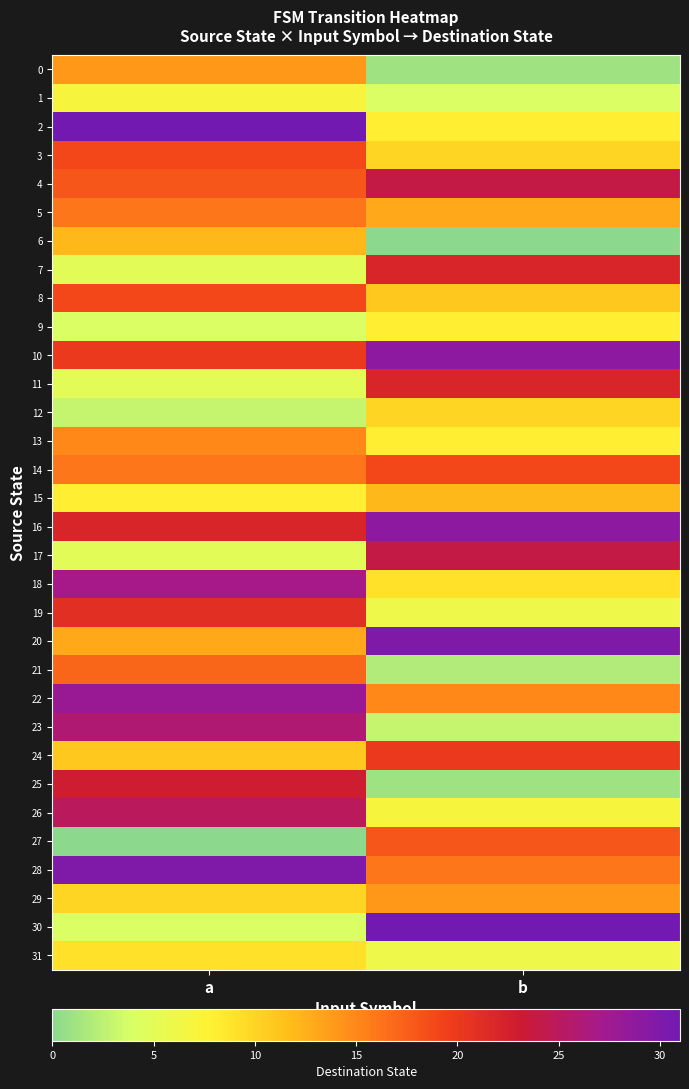

Reading left to right, transcribe all the data shown in this chart.

0: a=14	b=1
1: a=7	b=4
2: a=31	b=8
3: a=19	b=10
4: a=18	b=24
5: a=16	b=13
6: a=12	b=0
7: a=5	b=22
8: a=19	b=11
9: a=4	b=8
10: a=20	b=29
11: a=5	b=22
12: a=3	b=10
13: a=15	b=8
14: a=16	b=19
15: a=8	b=12
16: a=22	b=29
17: a=5	b=24
18: a=27	b=9
19: a=21	b=6
20: a=13	b=30
21: a=17	b=2
22: a=28	b=15
23: a=26	b=3
24: a=11	b=20
25: a=23	b=1
26: a=25	b=7
27: a=0	b=18
28: a=30	b=16
29: a=10	b=14
30: a=4	b=31
31: a=9	b=6